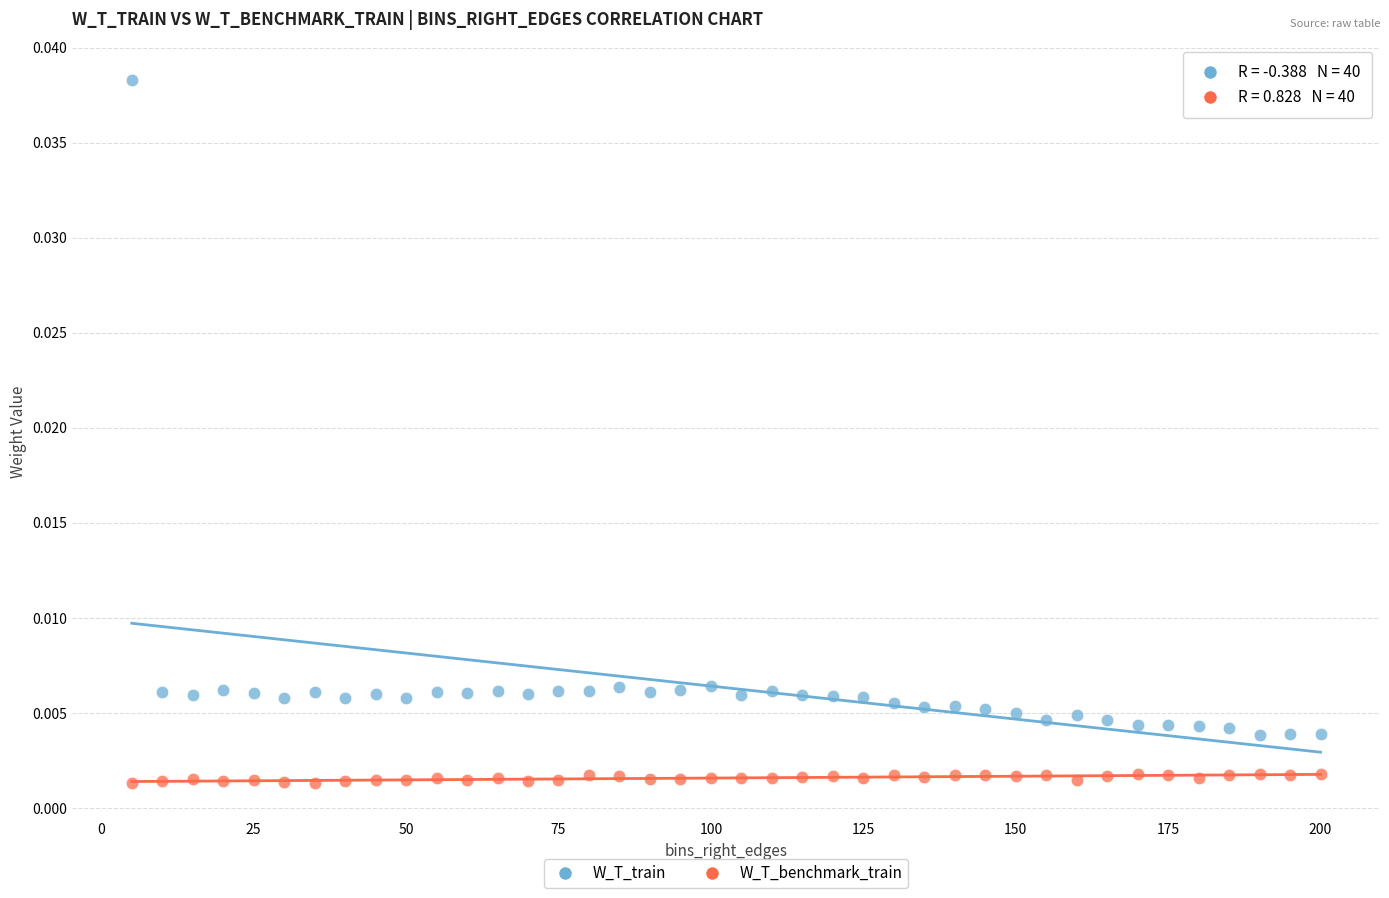

What are all the series names shown in the legend?

W_T_train, W_T_benchmark_train